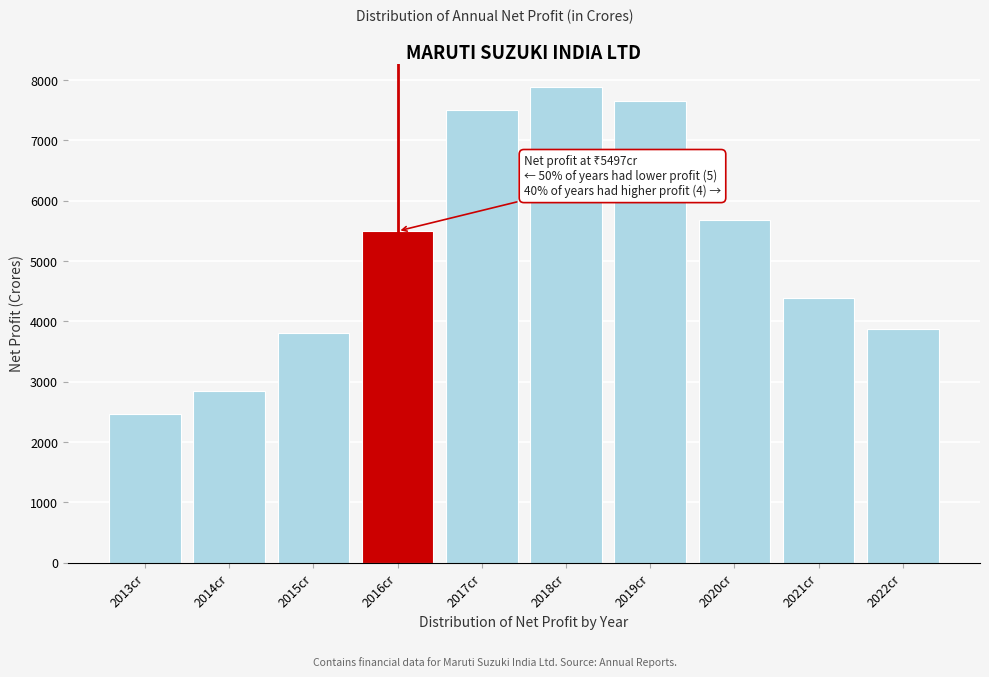

Reading left to right, list all the values displayed in this chart.

2469.2	2852.9	3807.4	5497.2	7509.9	7880.0	7649.1	5676.0	4389.1	3879.5